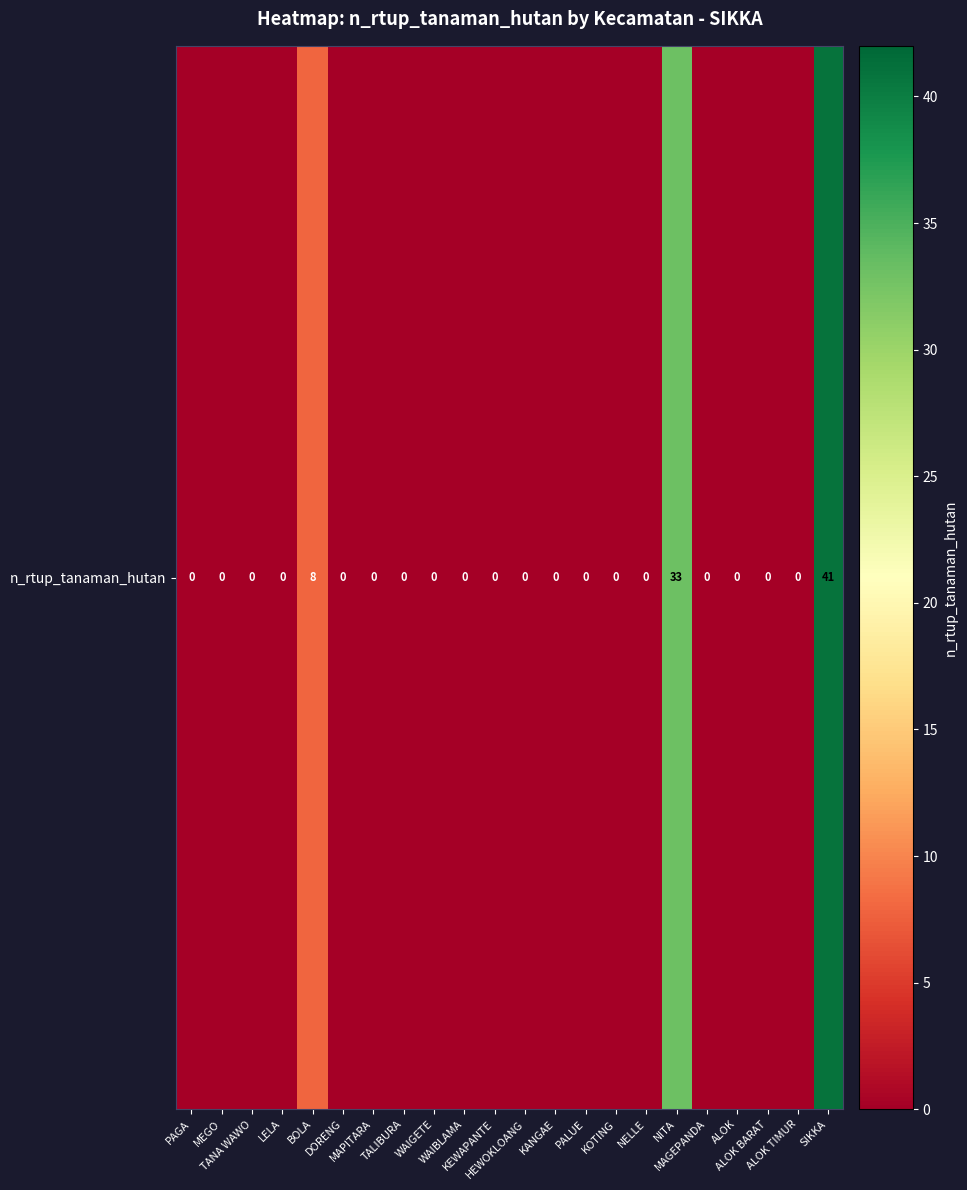

Rank the categories by value from lowest to highest.

PAGA, MEGO, TANA WAWO, LELA, DORENG, MAPITARA, TALIBURA, WAIGETE, WAIBLAMA, KEWAPANTE, HEWOKLOANG, KANGAE, PALUE, KOTING, NELLE, MAGEPANDA, ALOK, ALOK BARAT, ALOK TIMUR, BOLA, NITA, SIKKA